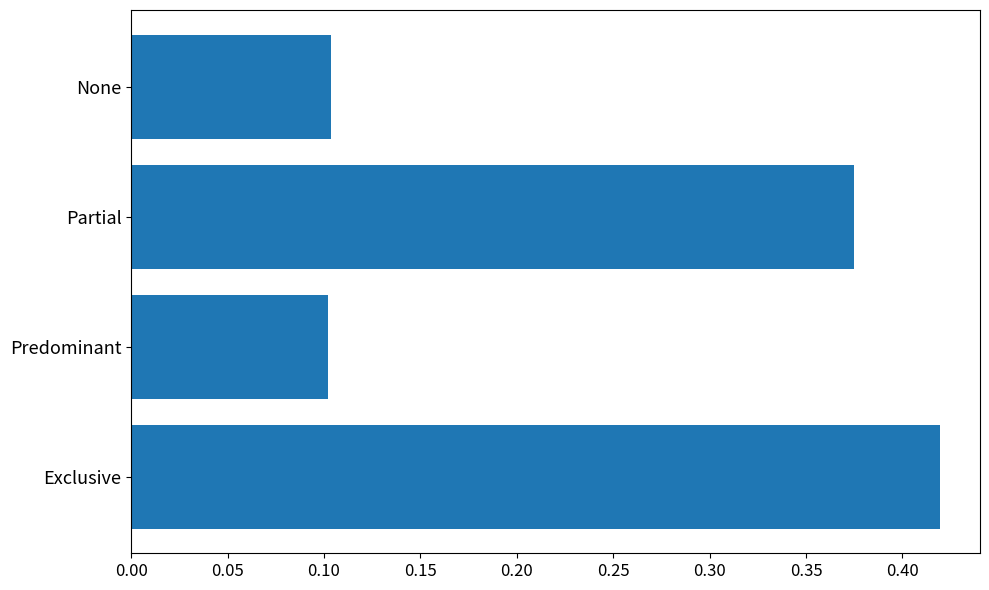

What is the sum of all values?

1.0